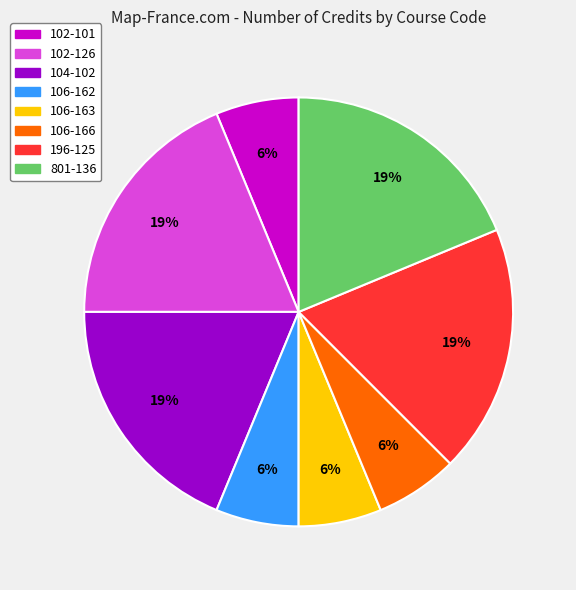

Combined, do 104-102 and 106-163 account for over 50%?

No